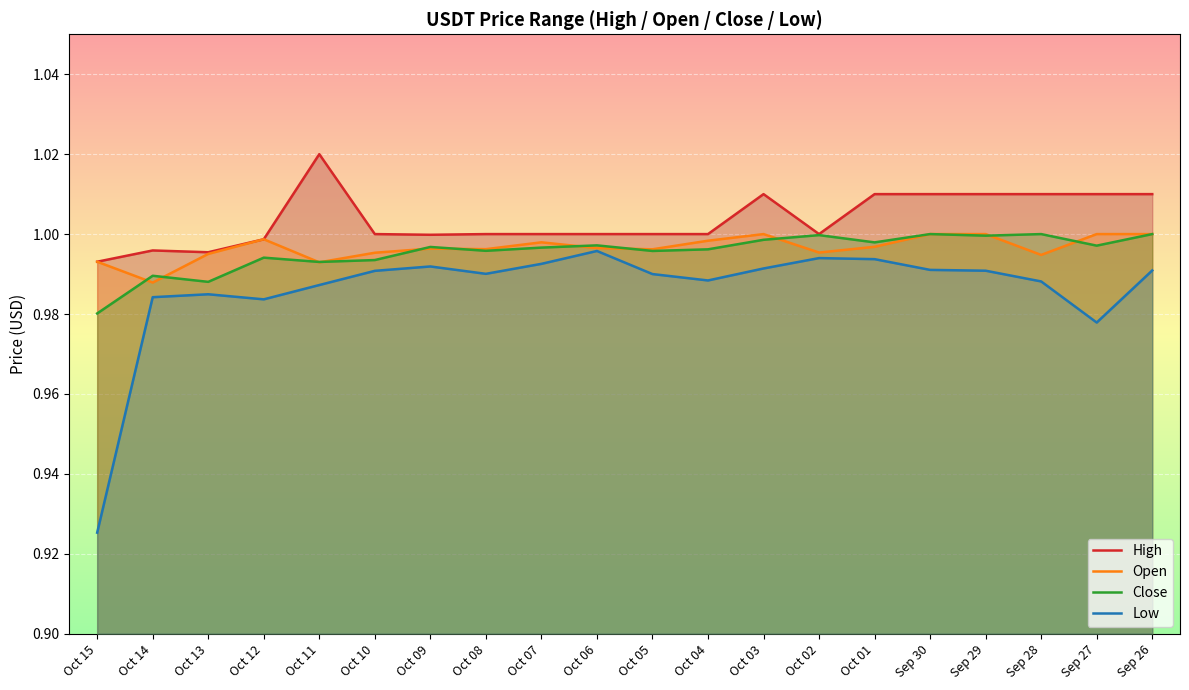

What is the value of the Close point at the 4th from the left?

1.0